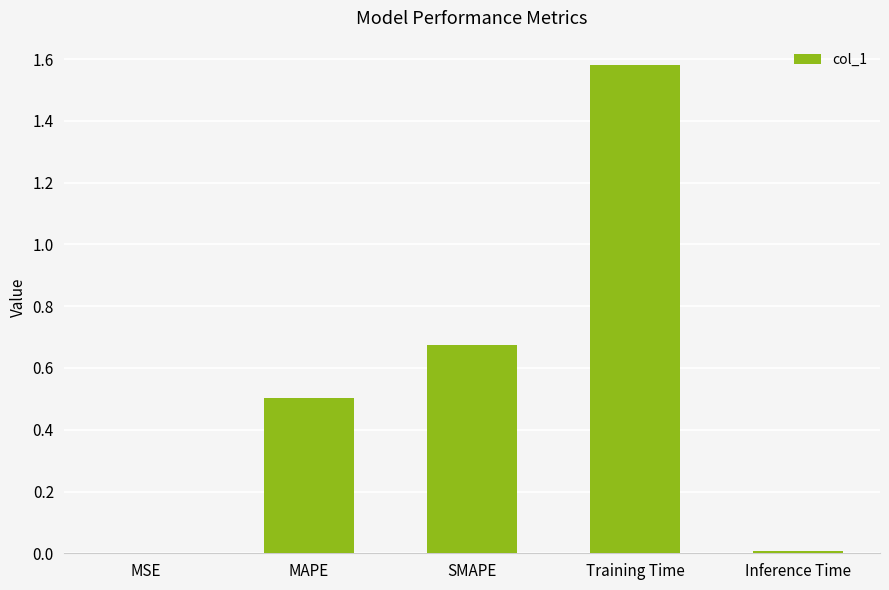

What is the change in value from SMAPE to Training Time?

+0.9